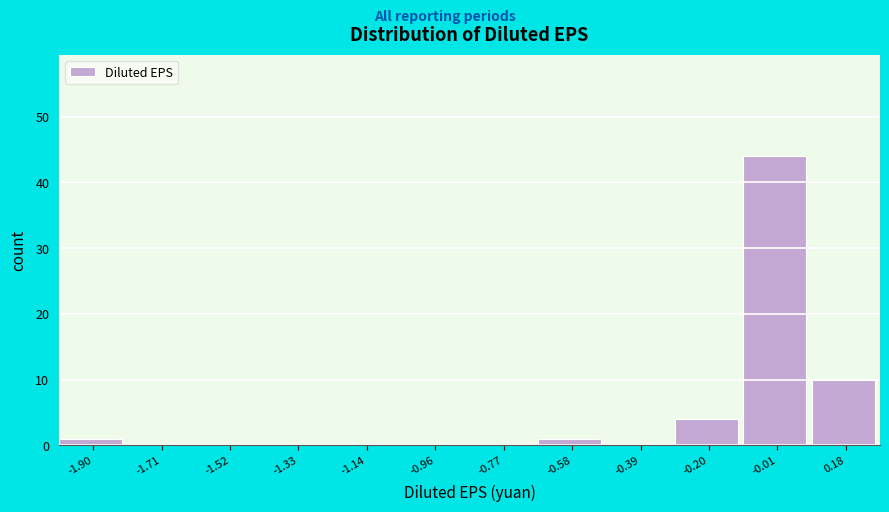

Reading left to right, transcribe this chart: for each bar, give the range it covers on the x-axis and its height. Neither the bar edges nor the heights are printed on the chart, so give them approximately, as read against the axes.

-2.00 to -1.80: 1
-1.80 to -1.62: 0
-1.62 to -1.42: 0
-1.42 to -1.24: 0
-1.24 to -1.04: 0
-1.04 to -0.86: 0
-0.86 to -0.68: 0
-0.68 to -0.48: 1
-0.48 to -0.30: 0
-0.30 to -0.10: 4
-0.10 to 0.08: 44
0.08 to 0.28: 10